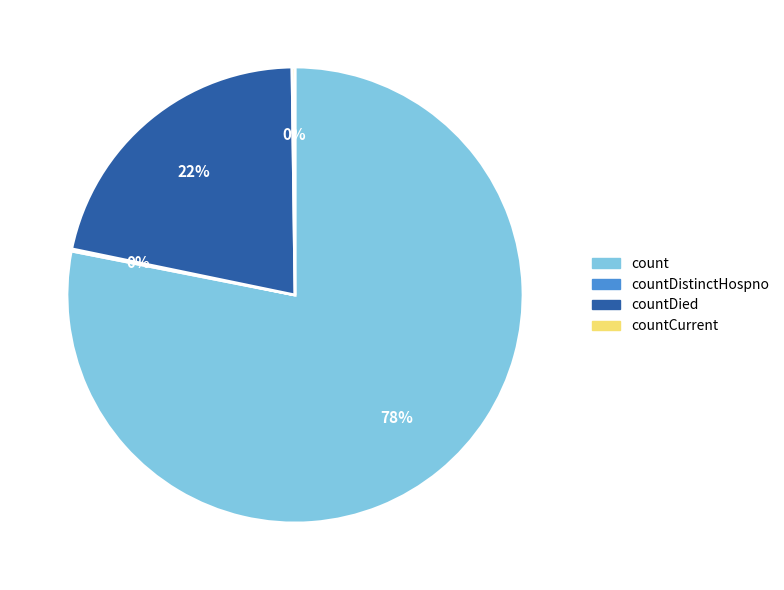

Which slice is the largest?

count